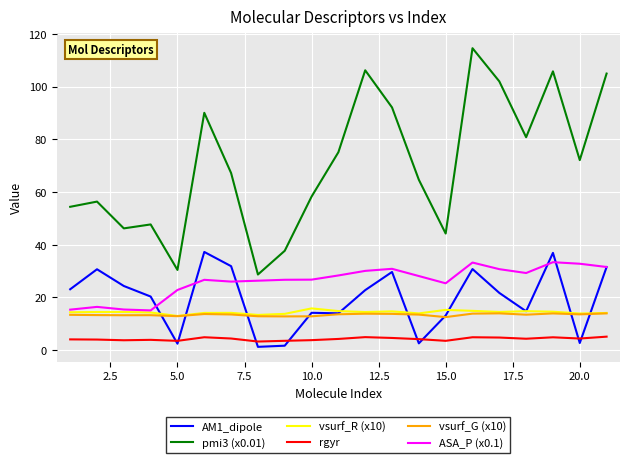

In vsurf_R (x10), how many points are higher than both neighbors (excluding endpoints)?

6